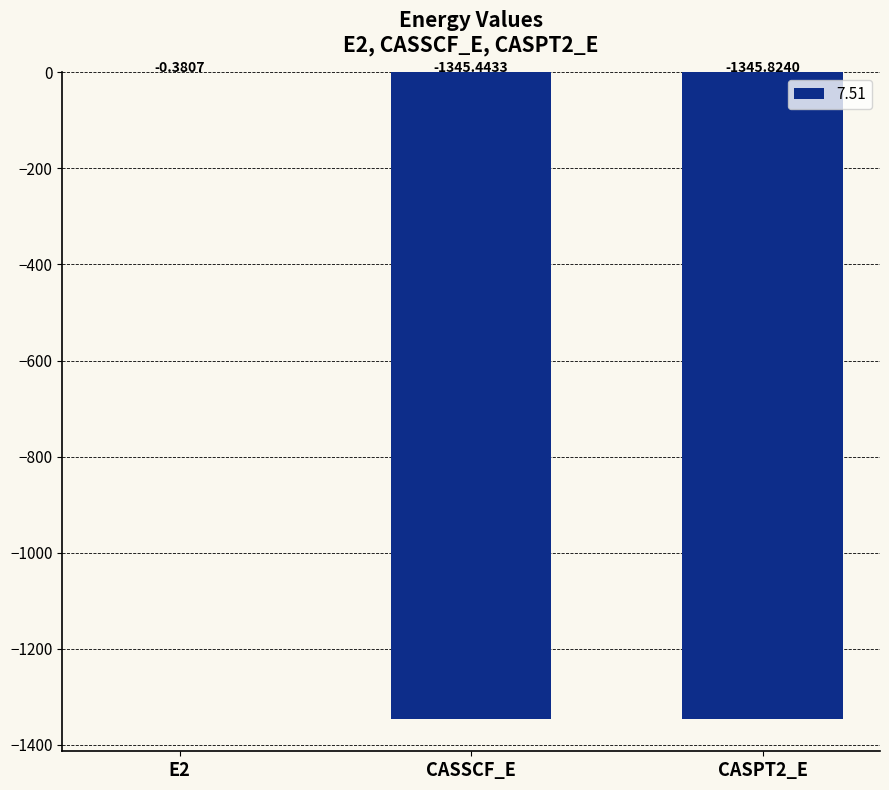

What is the sum of all values?

-2691.6